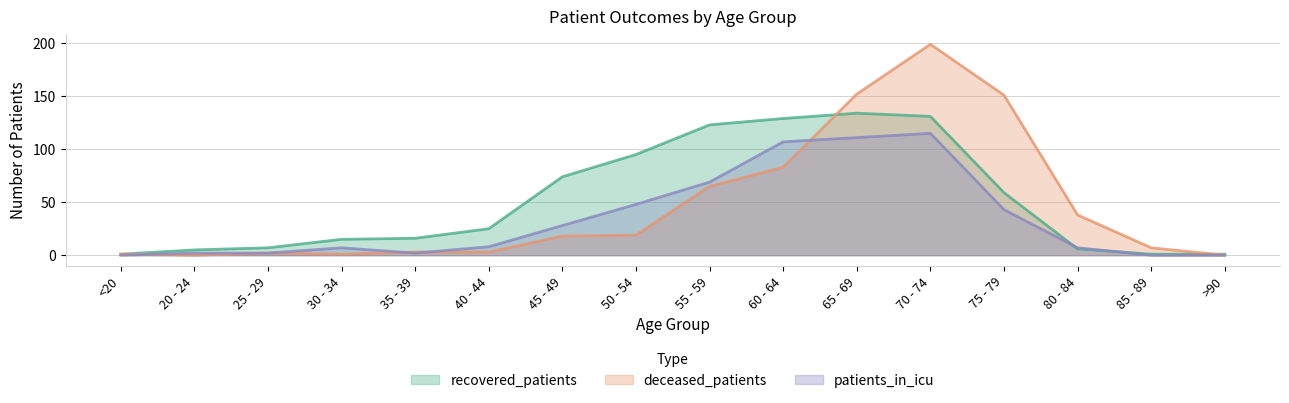

At which category does recovered_patients reach its first local peak?

65 - 69